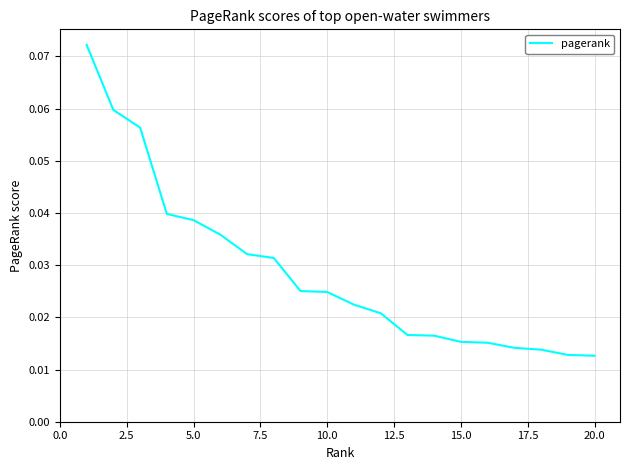

Does the chart have visible grid lines?

Yes